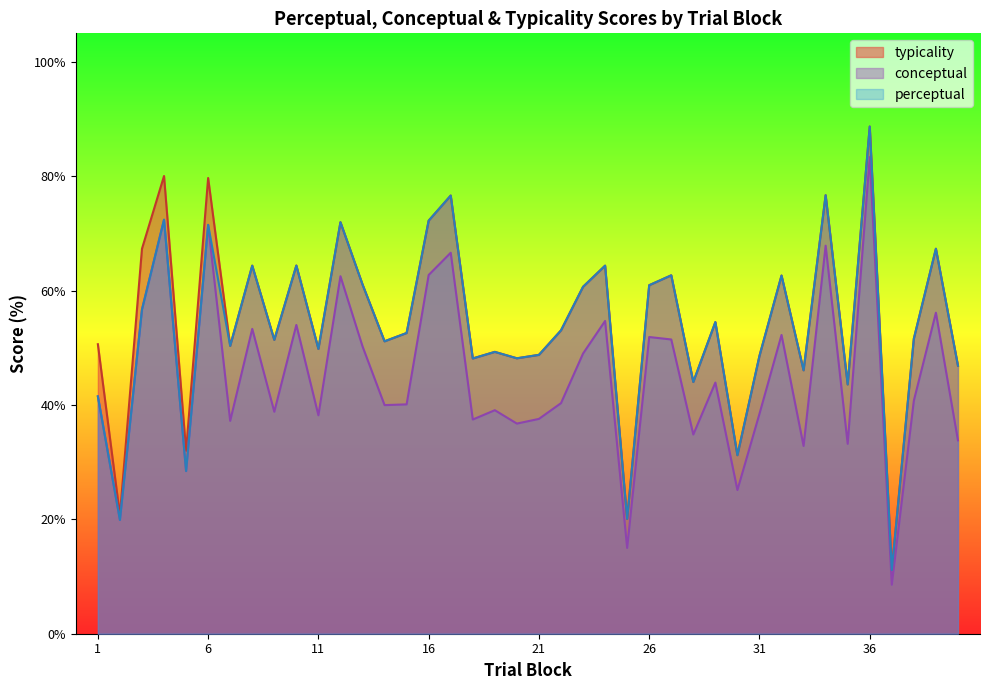

Rank the series by their maximum value, from highest to lowest.

perceptual, typicality, conceptual